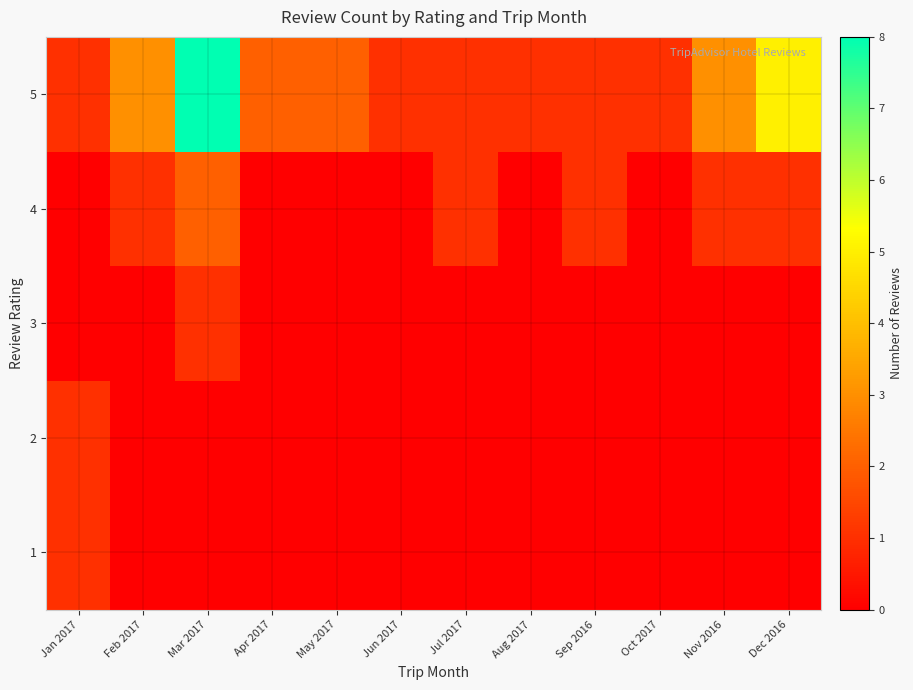

Which series has the largest range (max minus min)?

5